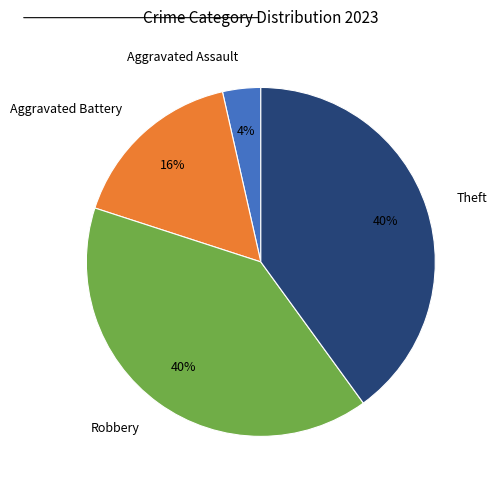

Is it true that Aggravated Battery is 30% of the pie?

False